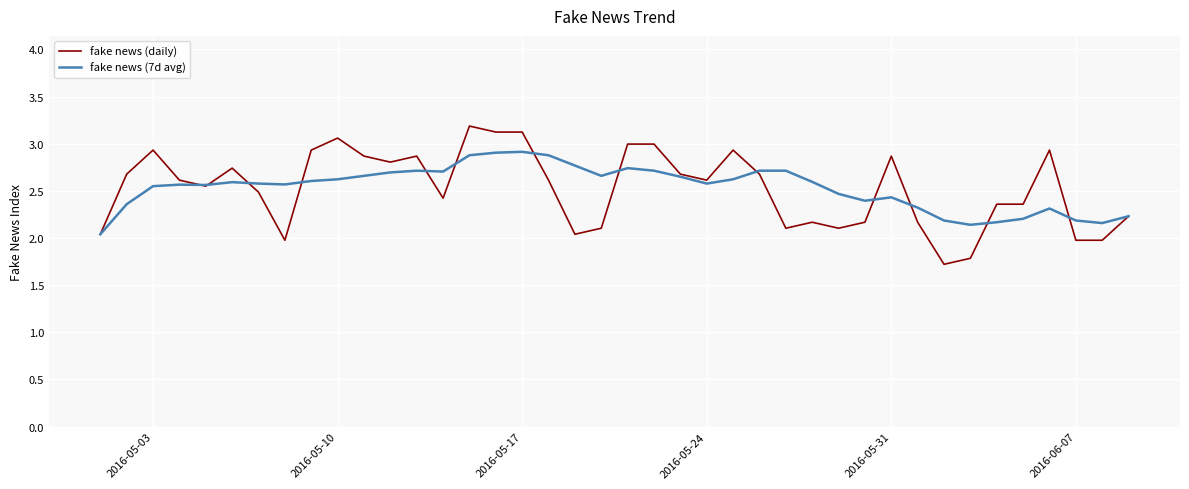

Which series has the largest range (max minus min)?

fake news (daily)